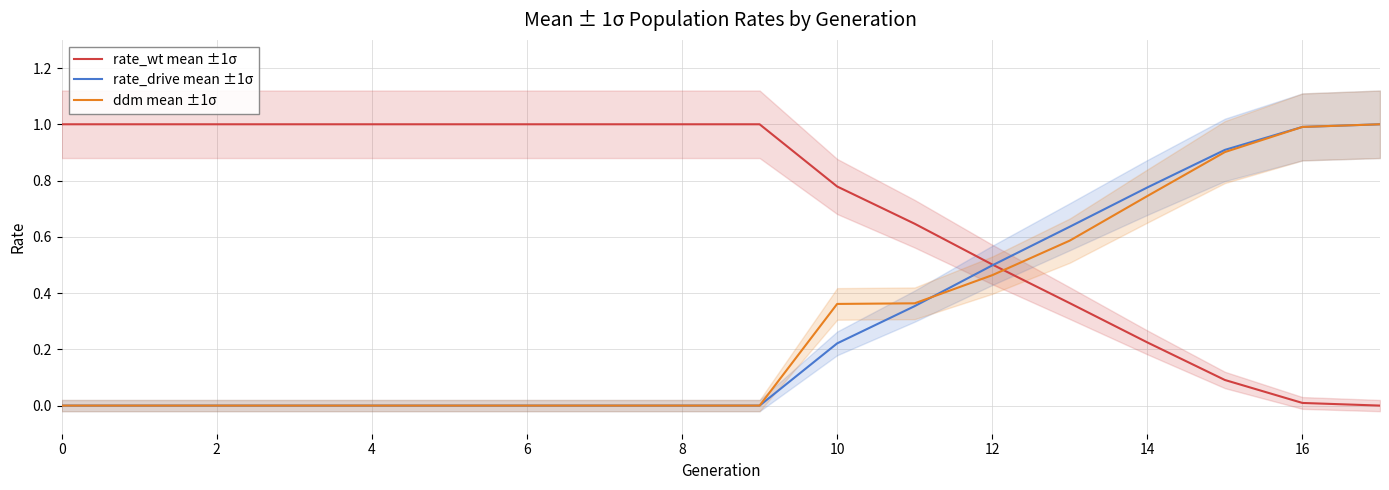

What is the maximum value for ddm mean ±1σ?

1.0